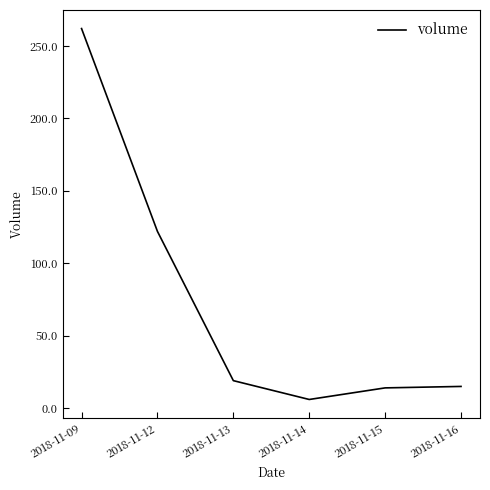

Where is the data nearest to the value 134?

2018-11-12